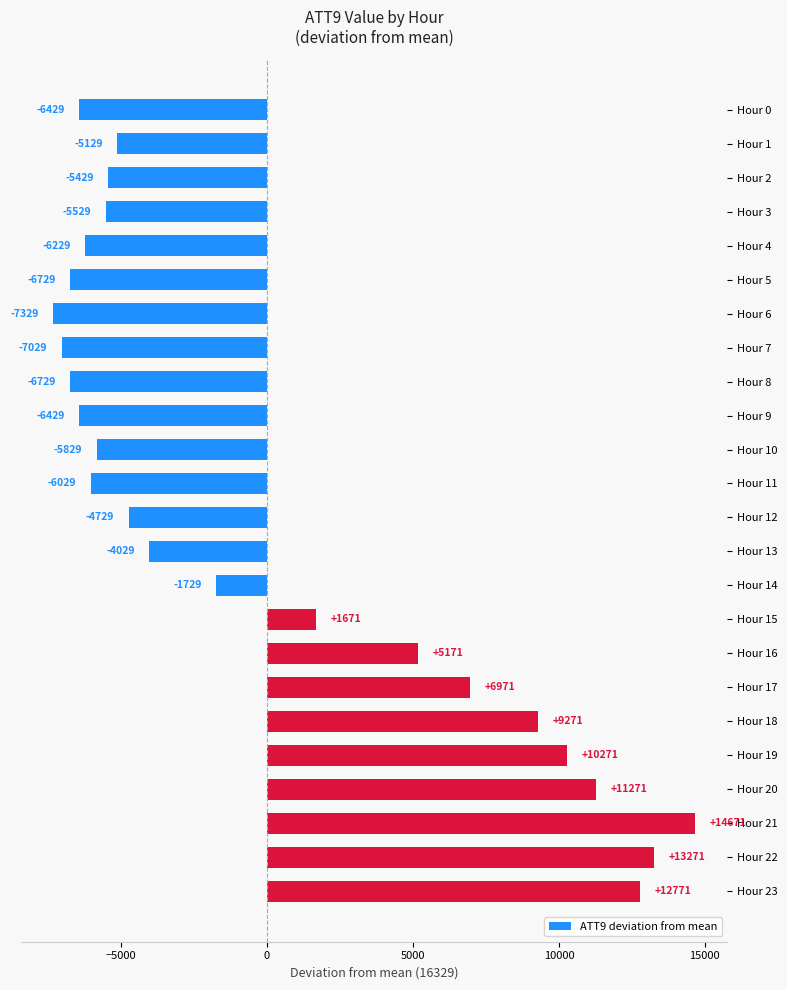

The chart shows a value of 6634.9 at Hour 20. True or false?

False